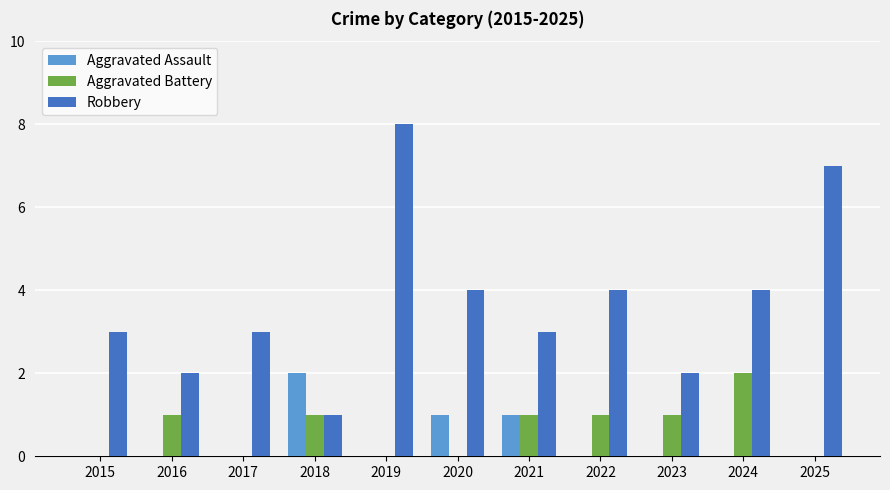

Does the chart contain stacked bars?

No